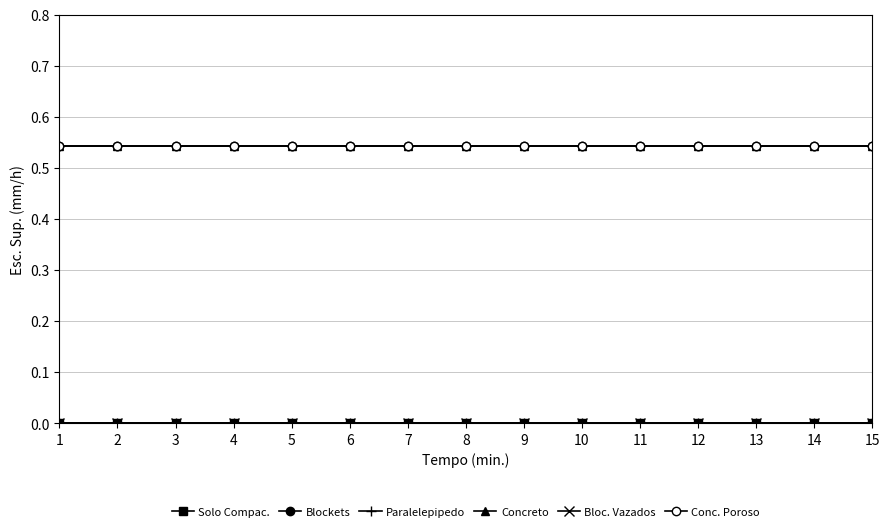

Rank the series at 11 from lowest to highest value.

Solo Compac., Paralelepipedo, Bloc. Vazados, Blockets, Concreto, Conc. Poroso